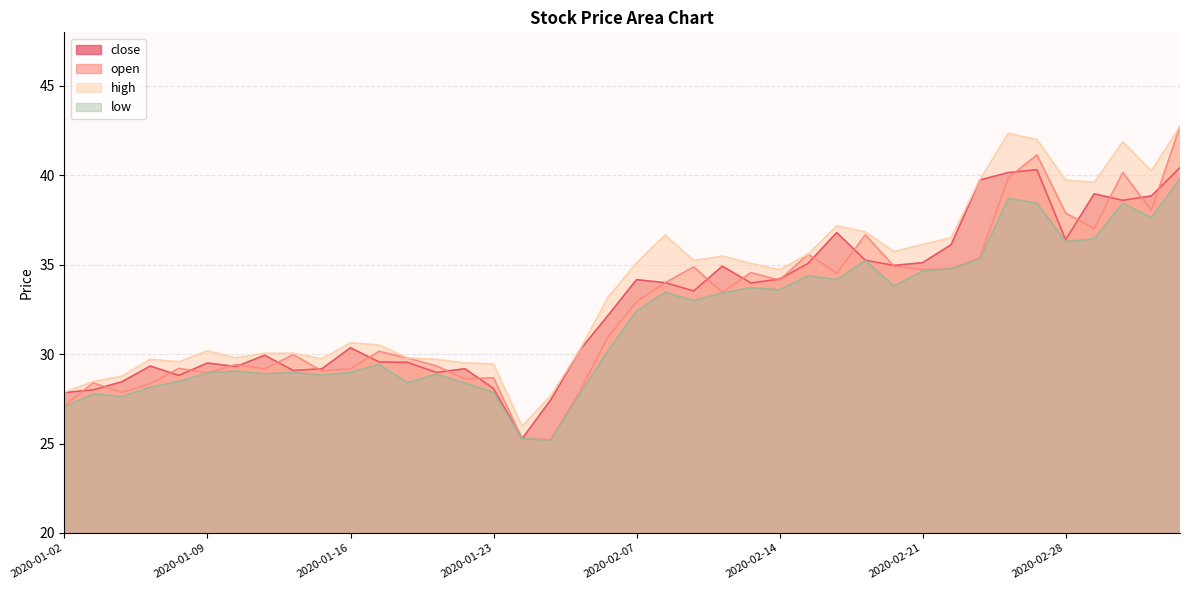

What is the sum of the open values at 2020-01-09 and 2020-02-14?

63.1